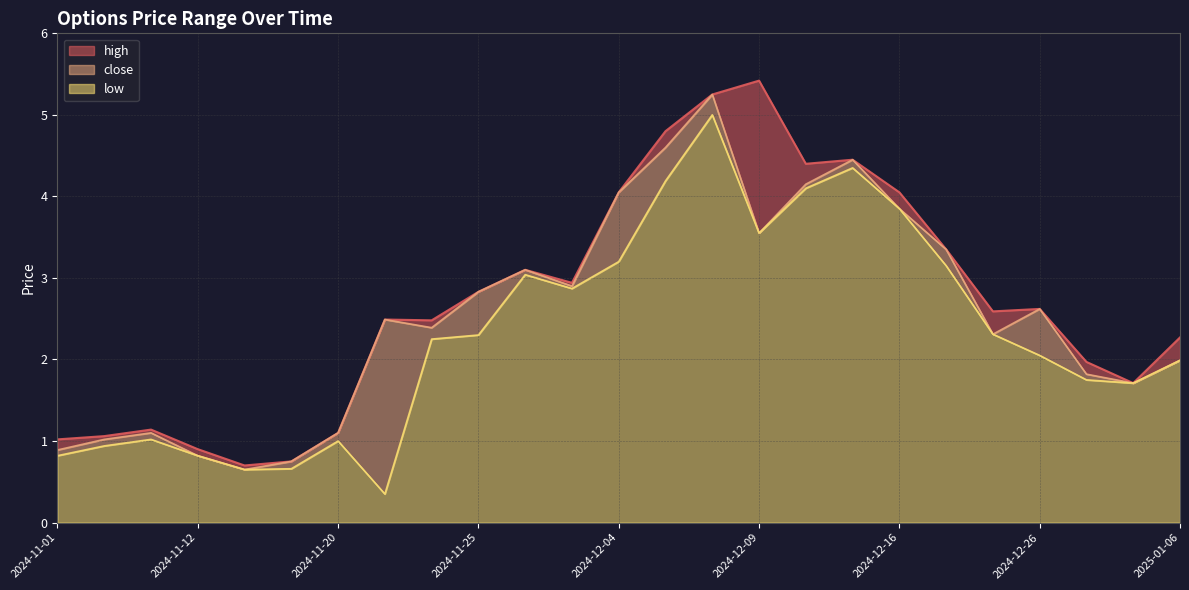

How many categories are shown in the chart?

25